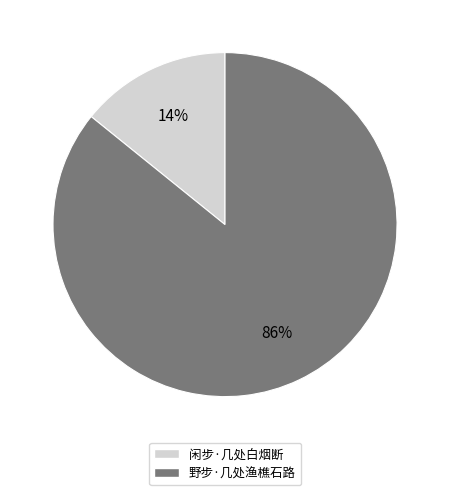

What is the ratio of the value at 闲步·几处白烟断 to the value at 野步·几处渔樵石路?

0.2